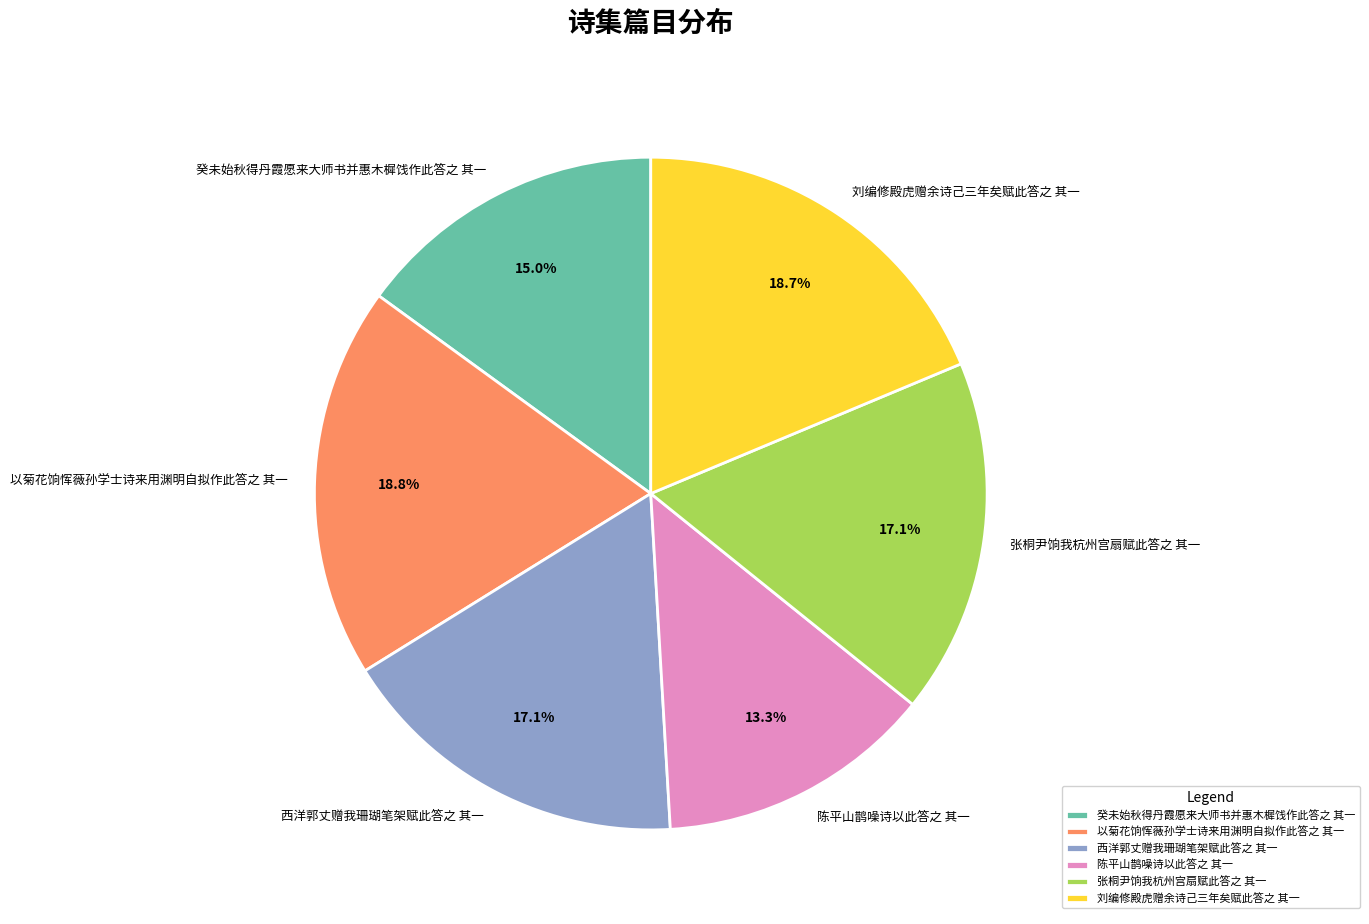

To the nearest percent, what is the average slice percentage?

17%